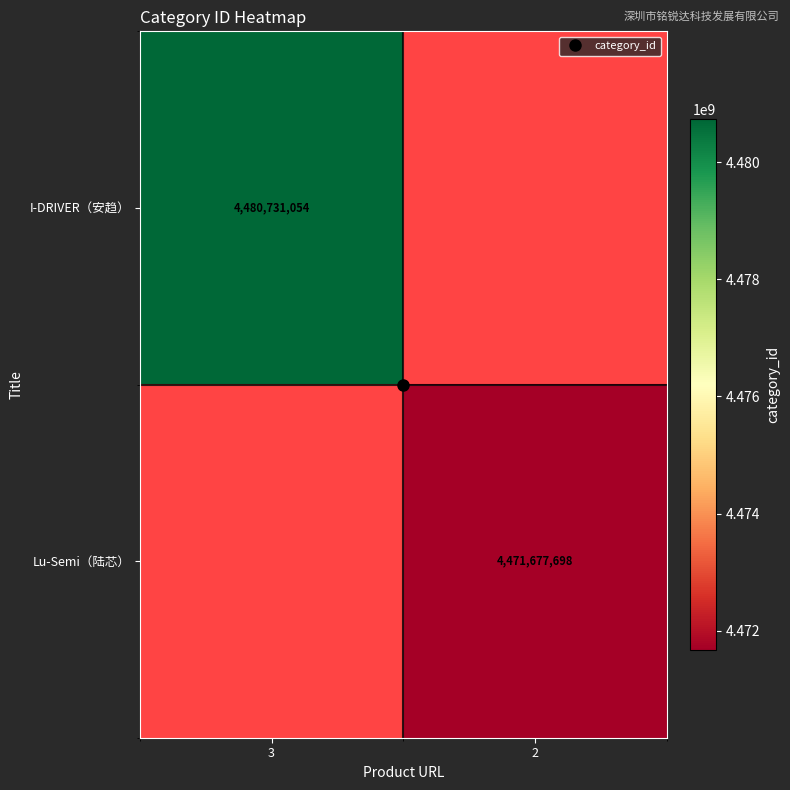

What is the highest value of the I-DRIVER（安趋） series?

4480731054.0